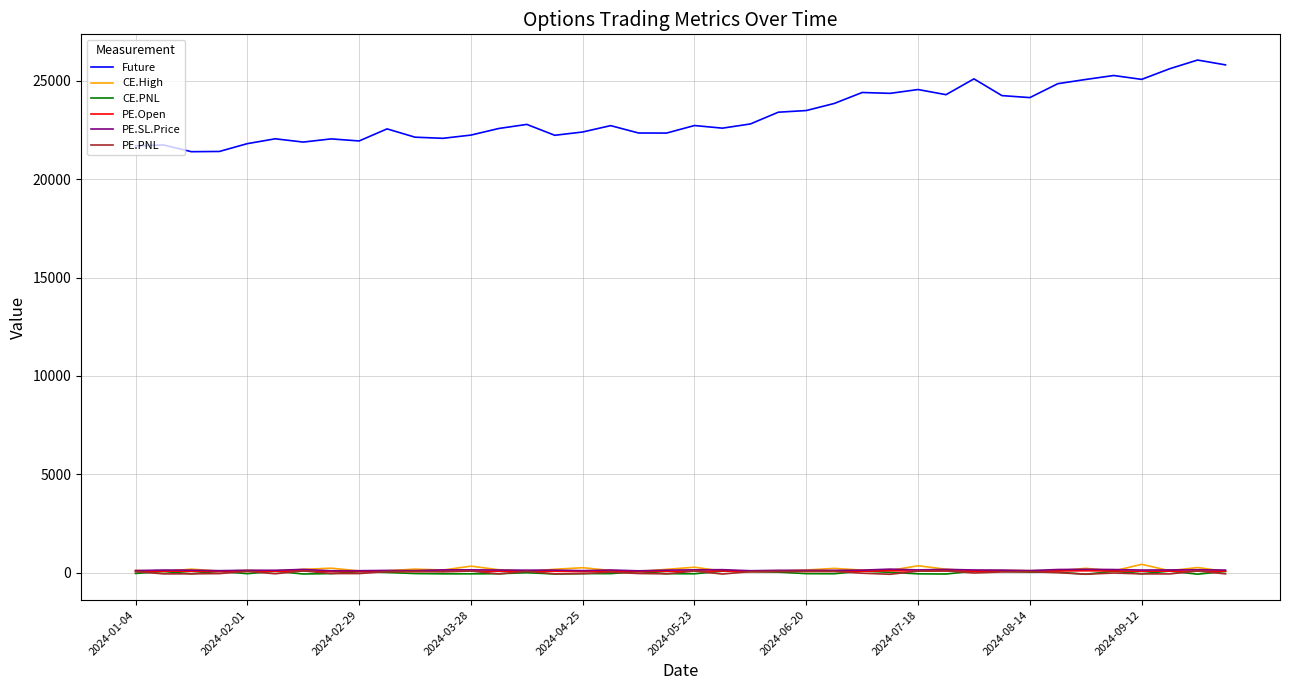

What is the lowest value of the Future series?

21399.4